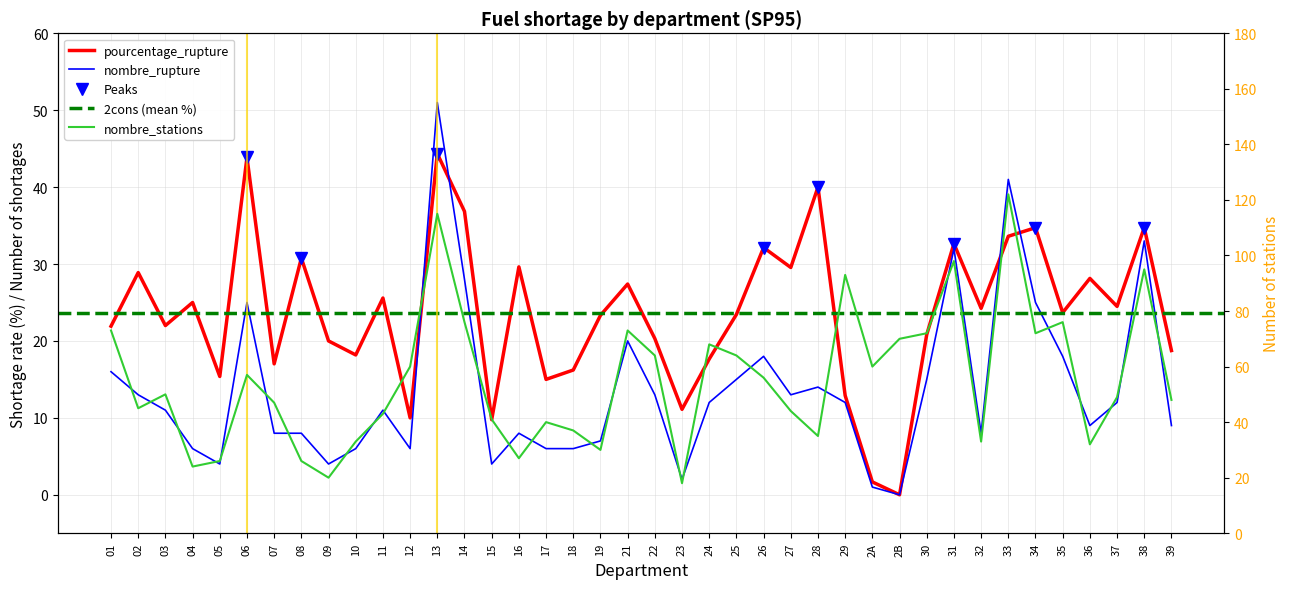

Between 16 and 25, which series saw the biggest shift?

nombre_stations